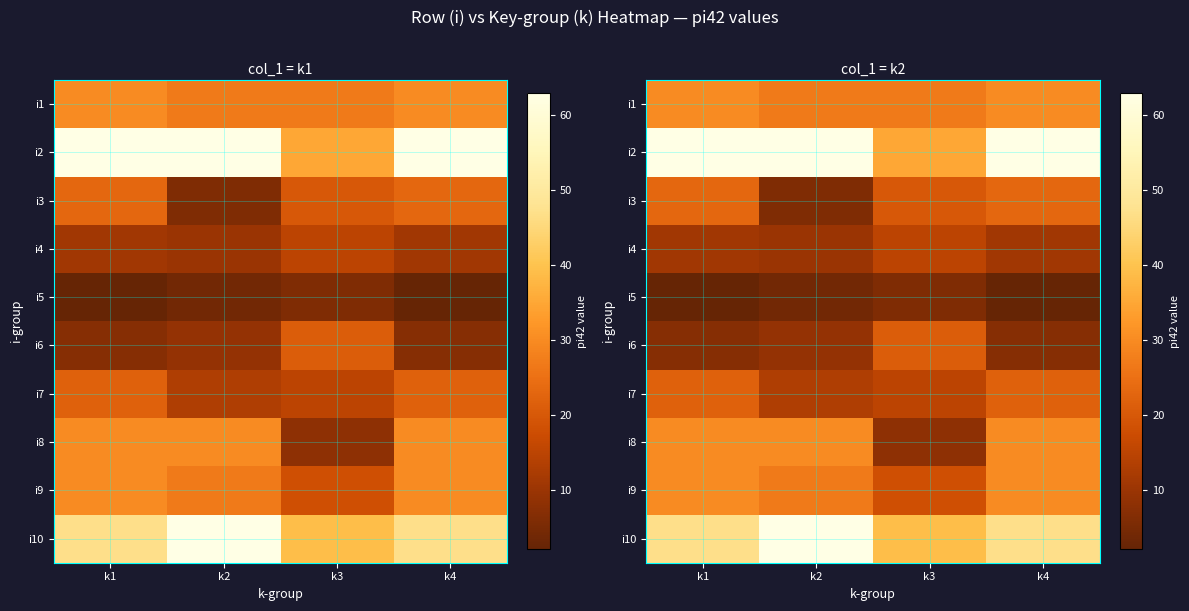

What is the difference between the i10 values at k3 and k4?

8